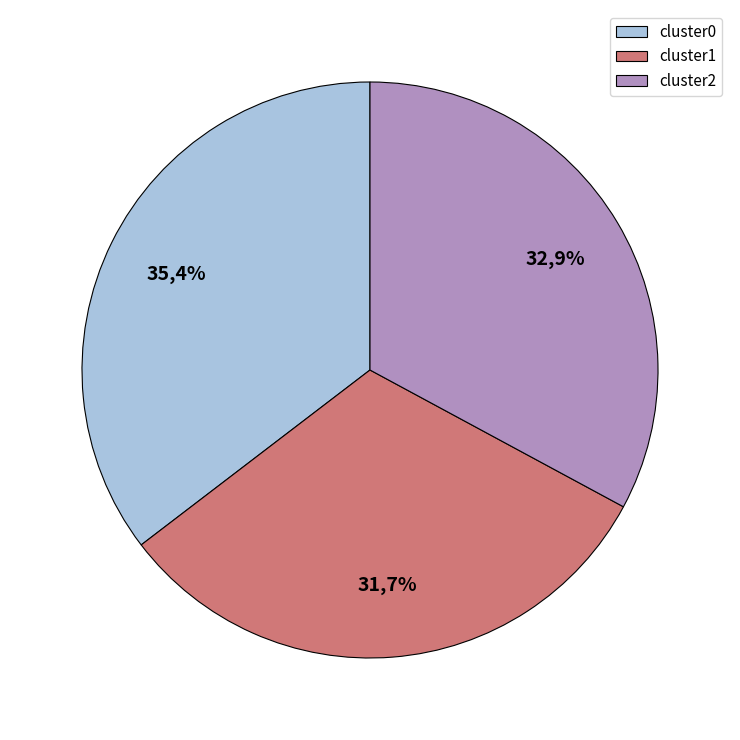

Does any single category account for the majority?

No